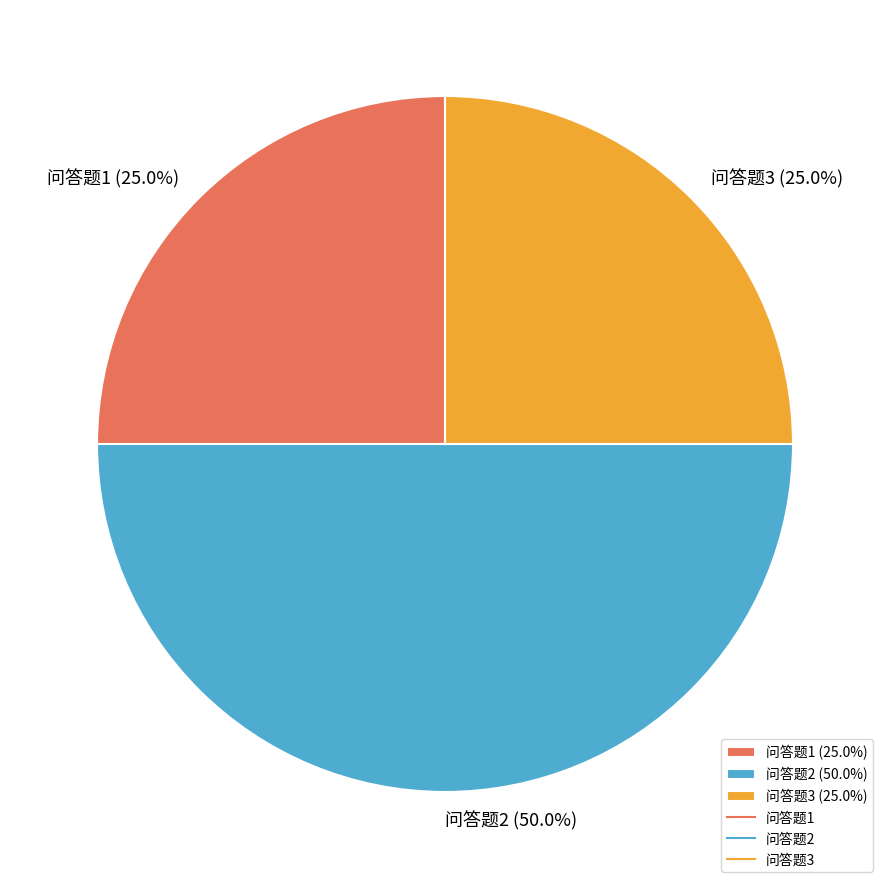

Is it true that 问答题2 is 42% of the pie?

False